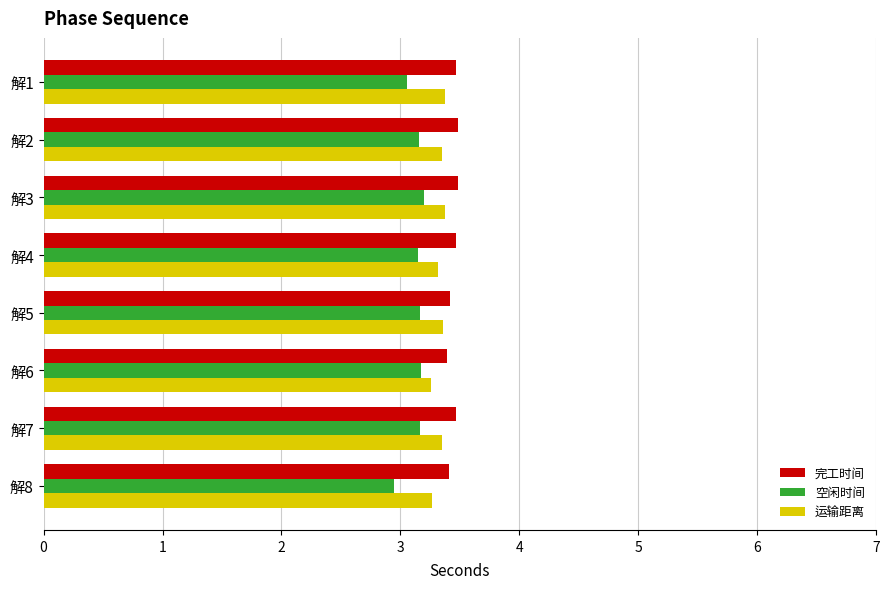

How many categories are shown in the chart?

8